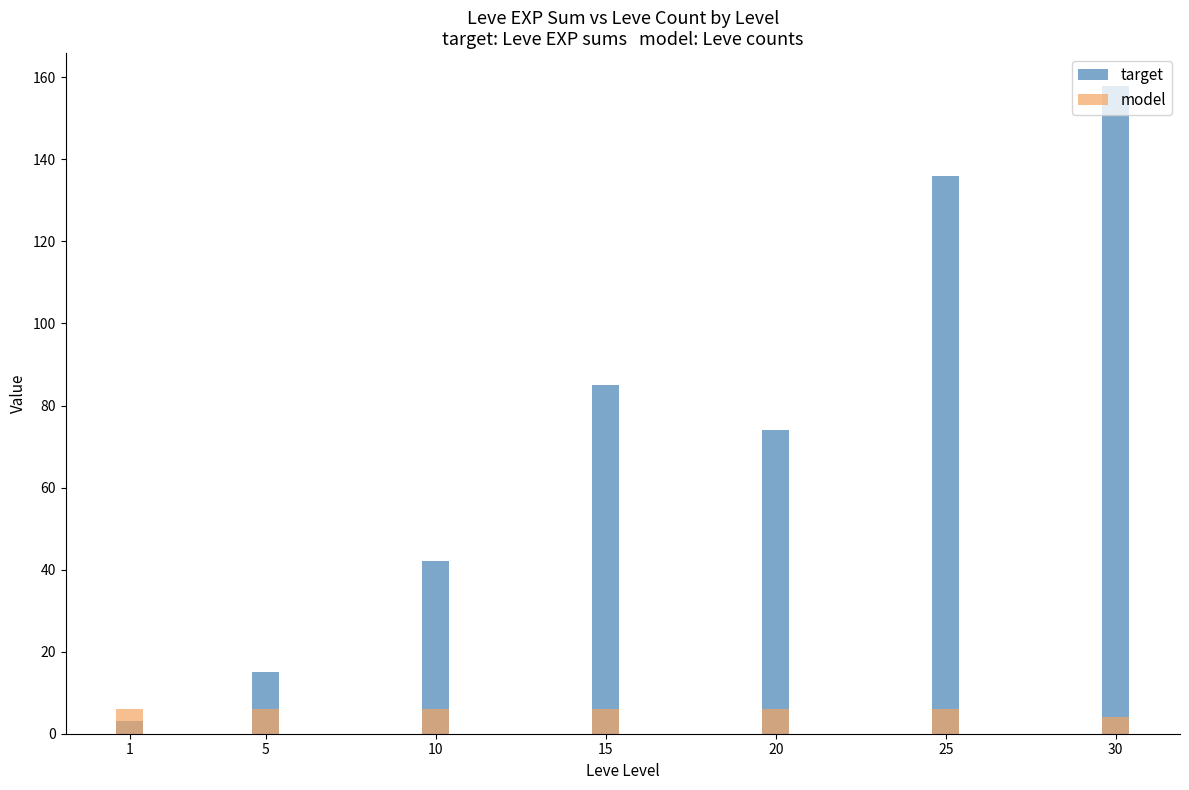

Which series has the largest total across all categories?

target